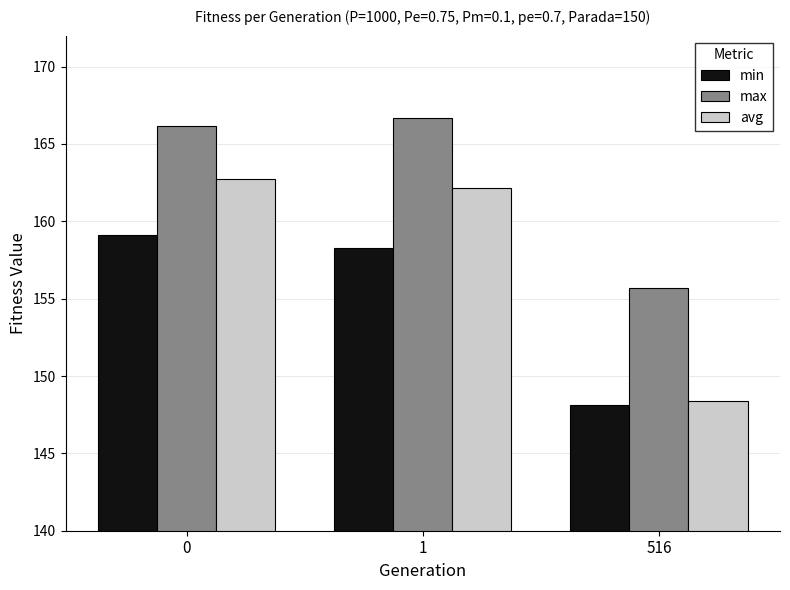

Which series changed the most between 1 and 516?

avg